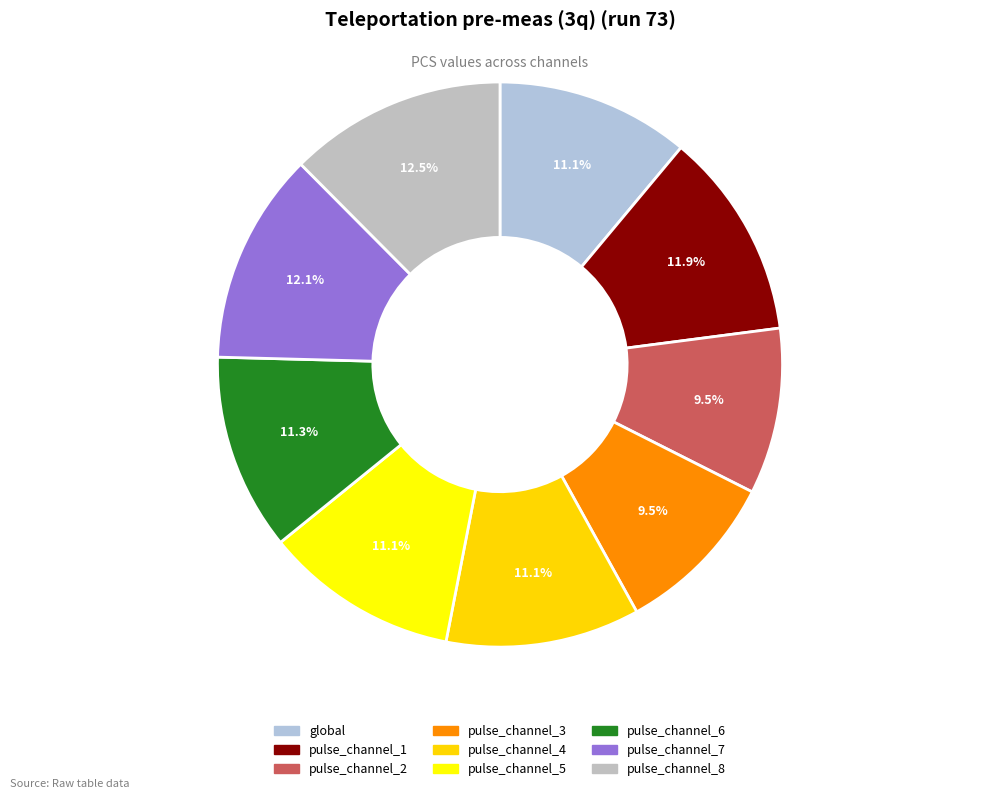

True or false: pulse_channel_1 accounts for 6% of the total.

False